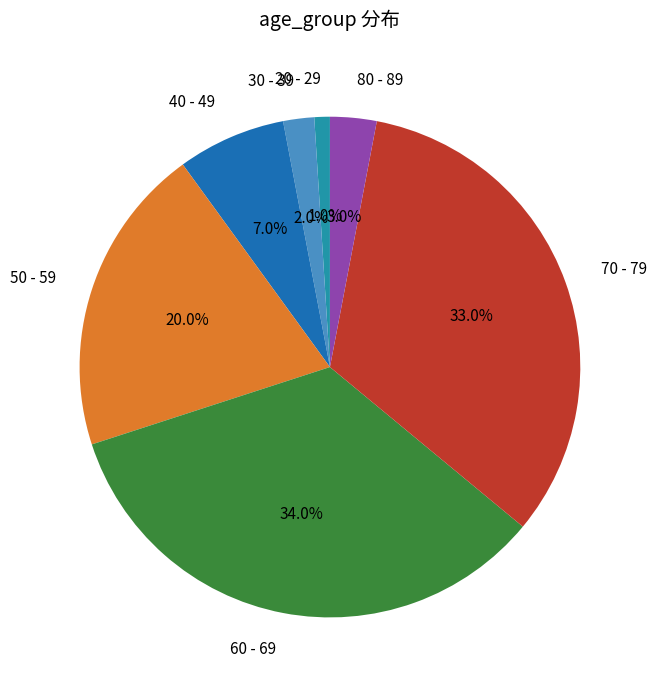

Approximately how many times larger is the value at 60 - 69 compared to 20 - 29?

34.0